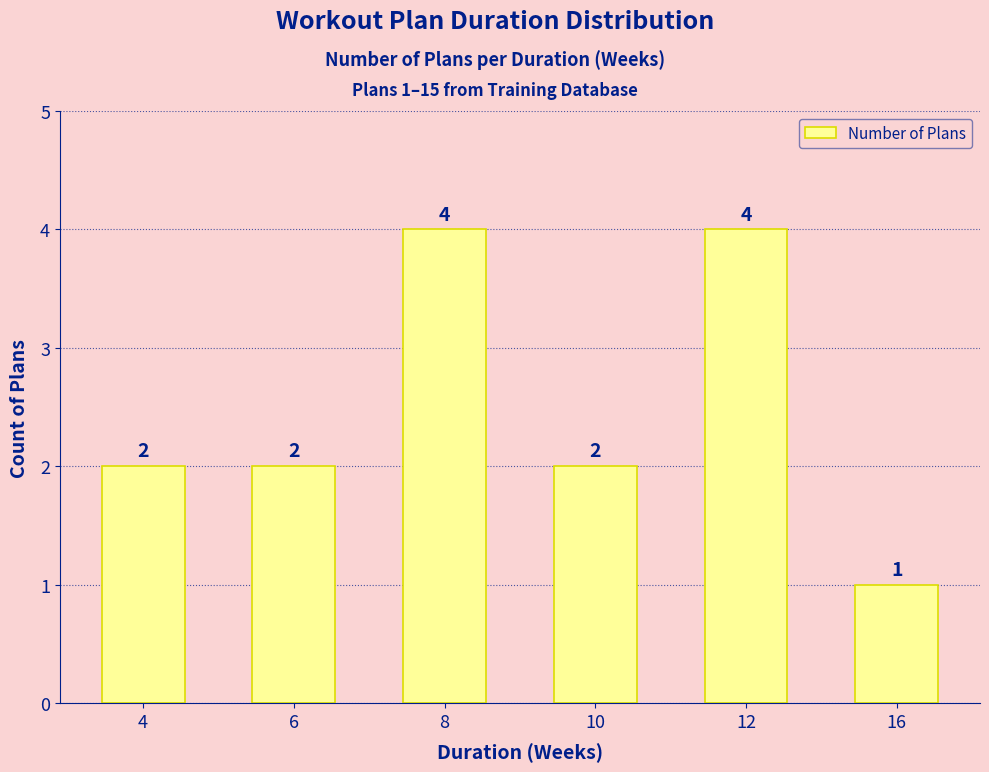

Reading left to right, list all the values displayed in this chart.

4=2	6=2	8=4	10=2	12=4	16=1